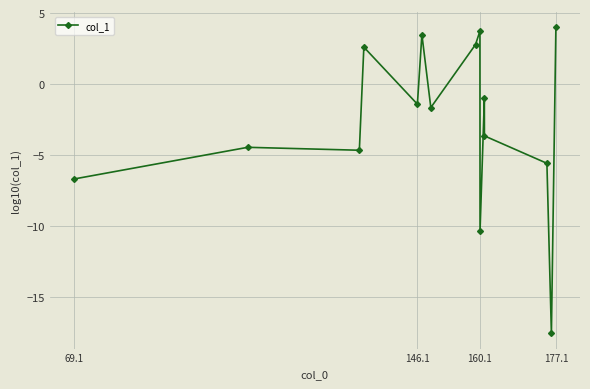

Reading right to left, extract all data points from this chart.

4.0	-17.5	-5.6	-3.6	-1.0	-10.3	3.7	2.8	-1.6	3.5	-1.4	2.6	-4.6	-4.4	-6.7